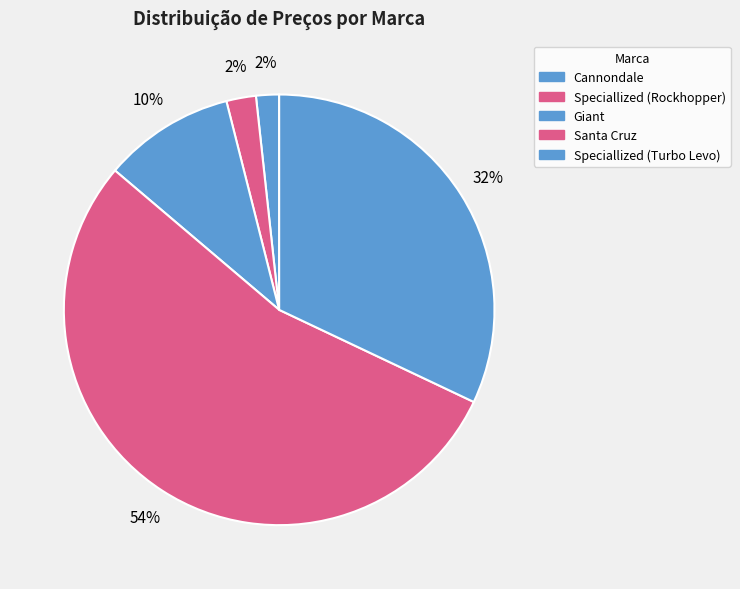

The Santa Cruz slice represents 54% of the pie. True or false?

True